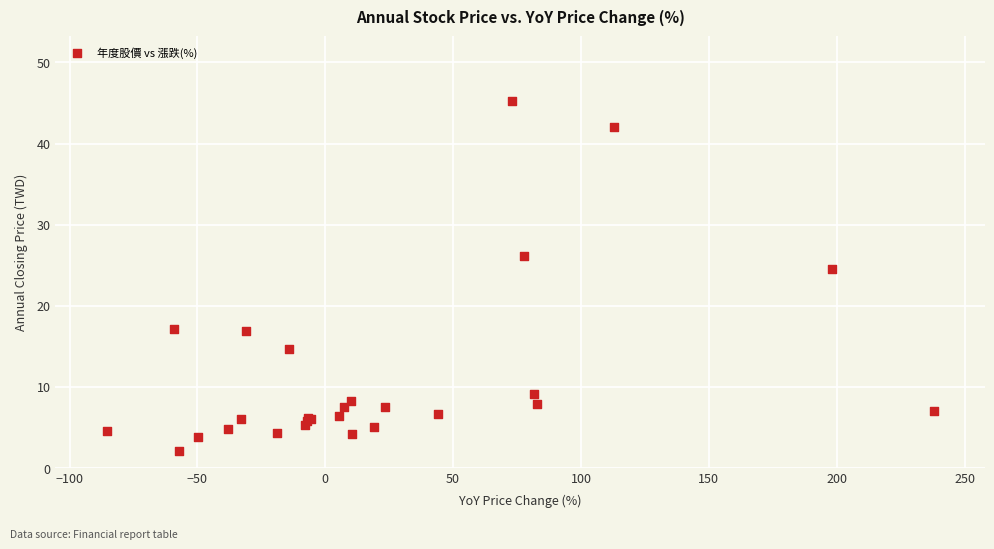

What Y value in the scatter plot is closest to 23?

24.5